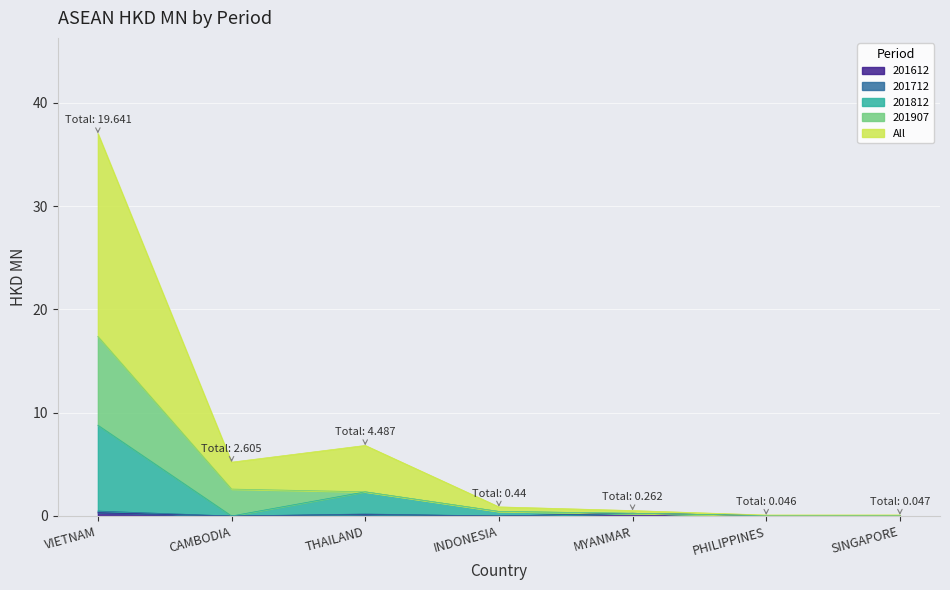

Where is 201612 nearest to the value 0?

CAMBODIA